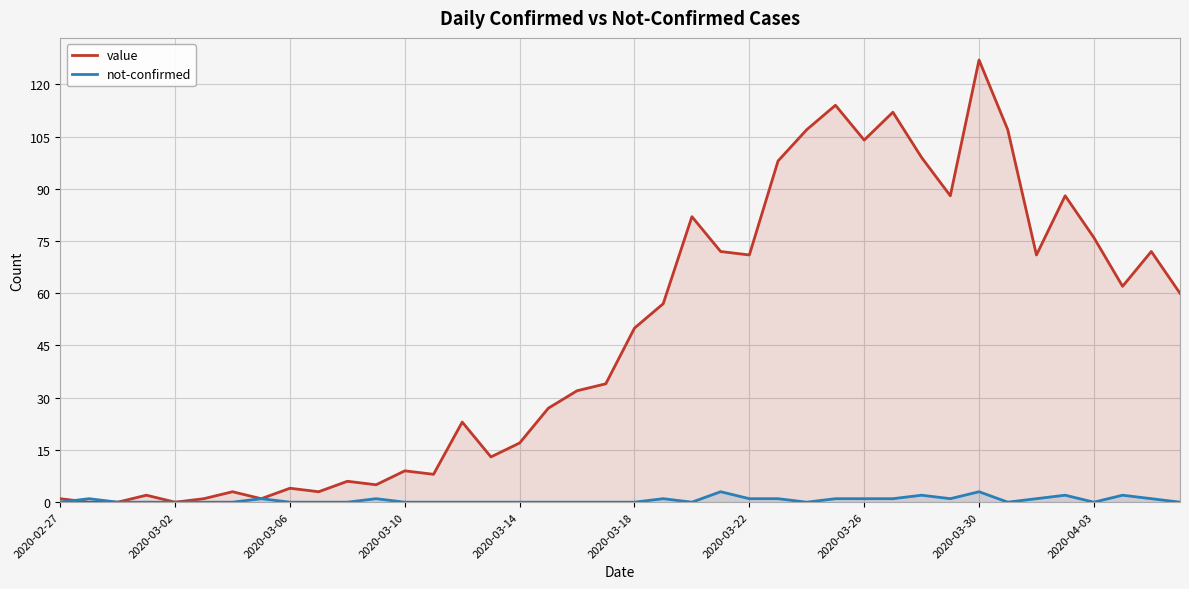

Which series has the widest spread of values?

value